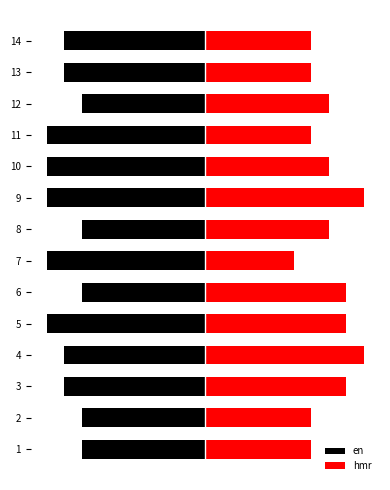

The hmr series shows 14 at 4. True or false?

False